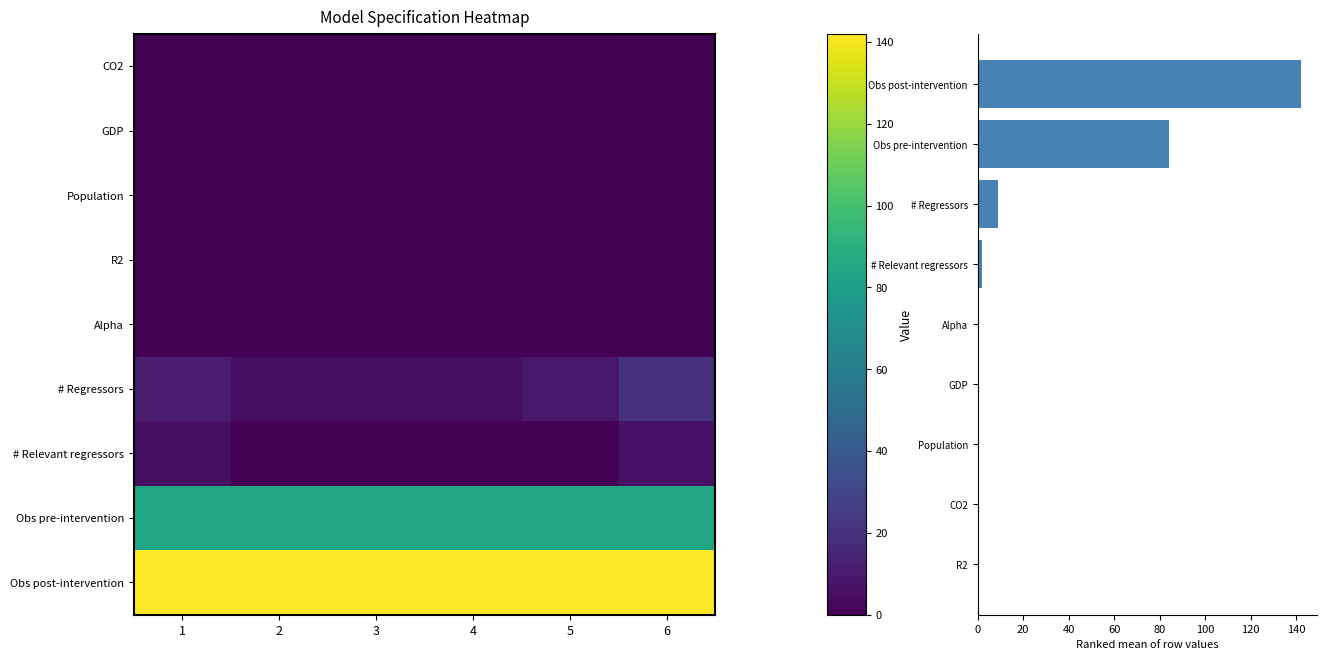

What is the sum of all # Relevant regressors values?

12.0